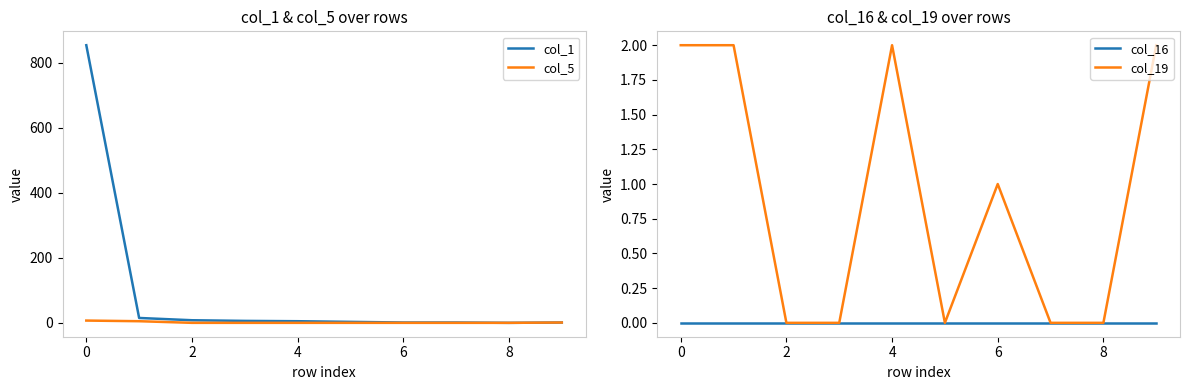

Which series has the largest total across all categories?

col_1